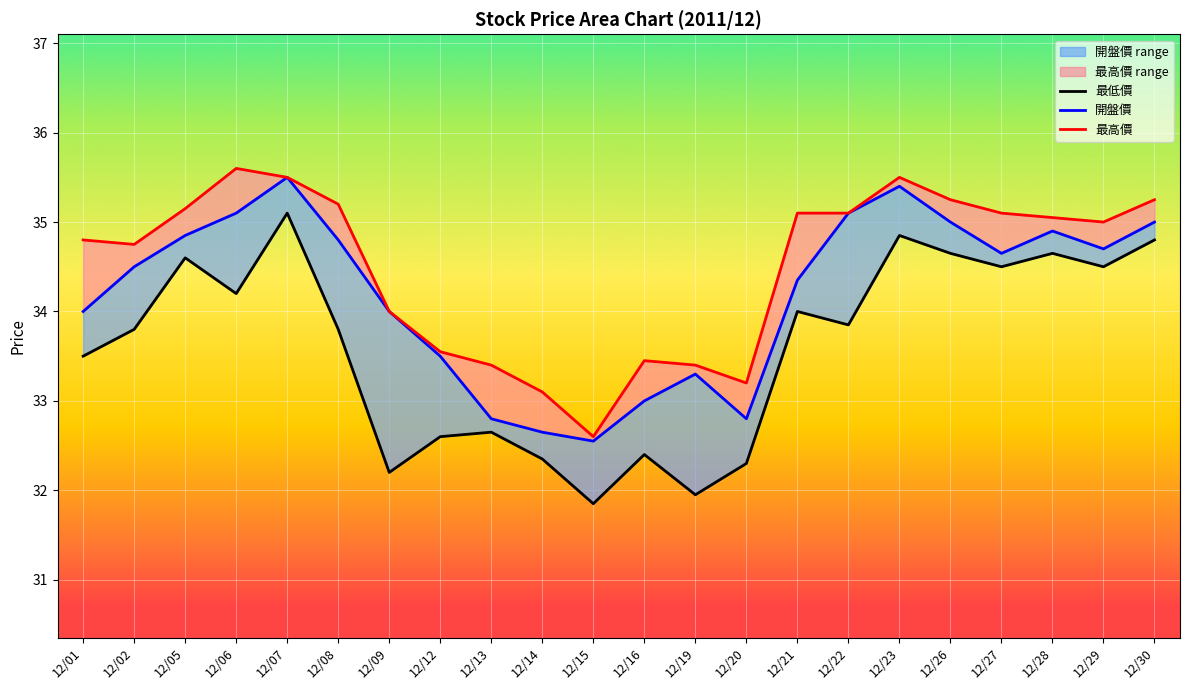

Between 12/05 and 12/21, which series saw the biggest shift?

最低價